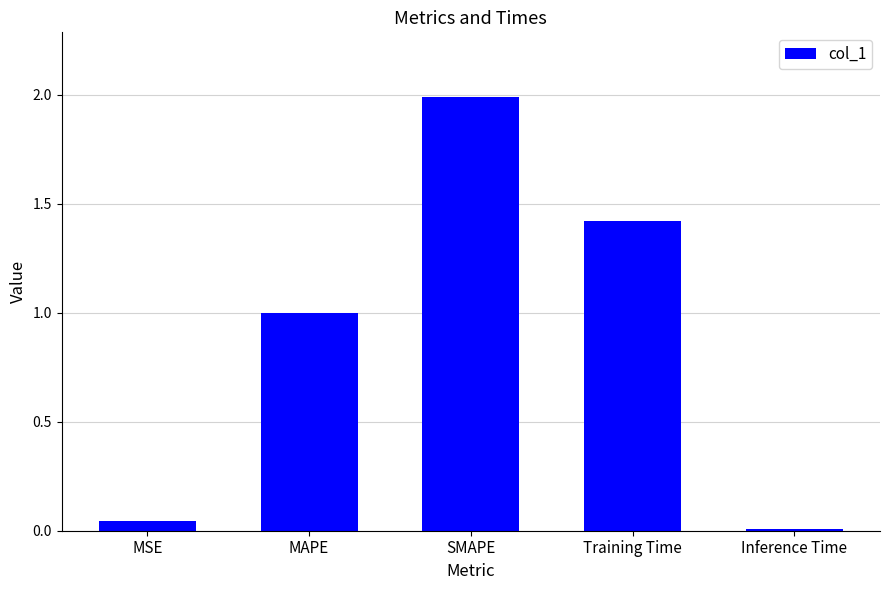

The chart shows a value of 0.0 at MSE. True or false?

True